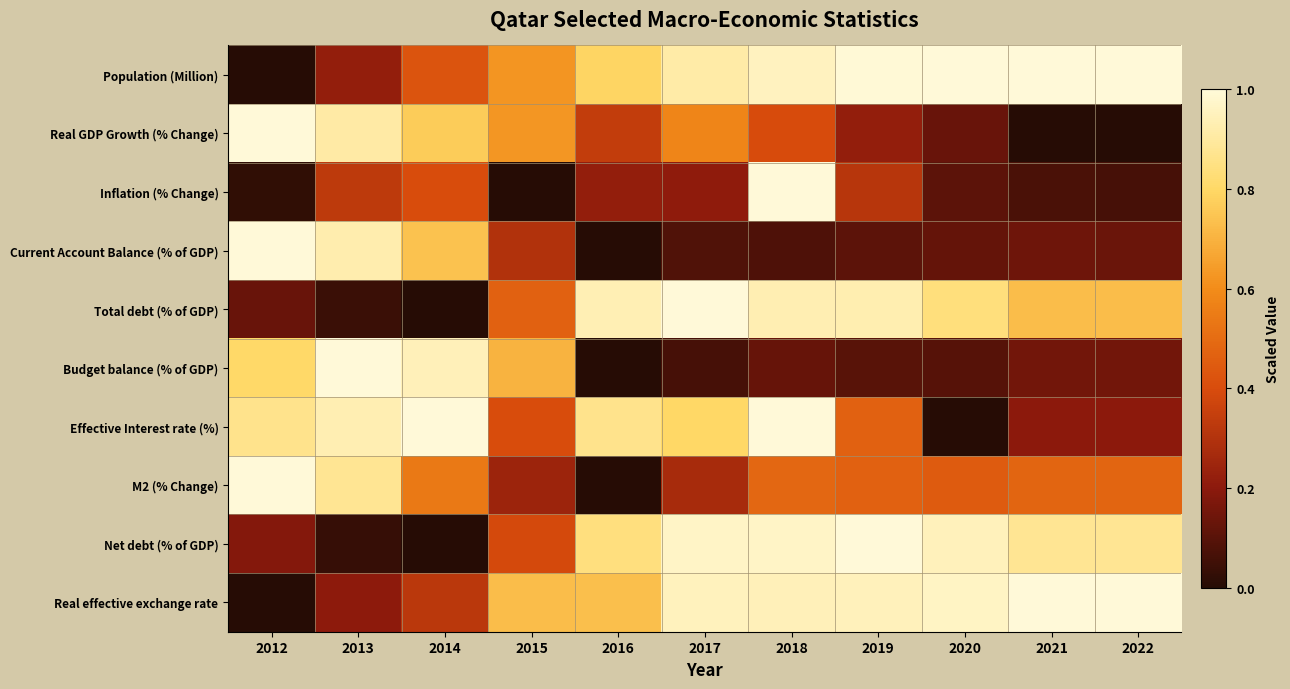

At how many categories does at least one series exceed 0?

11